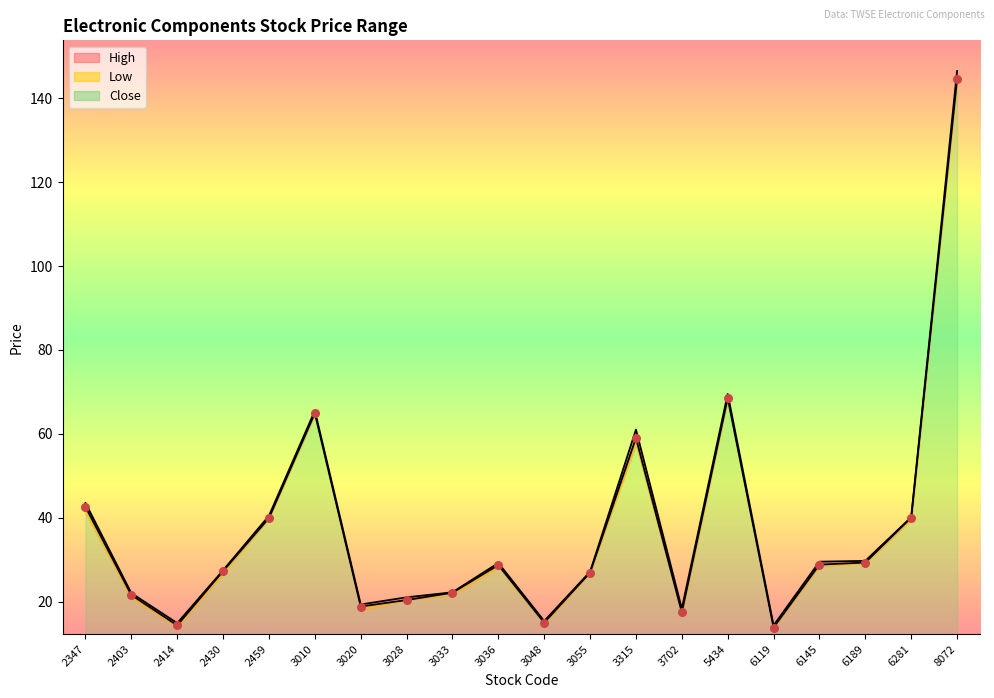

Which series contains the highest Y value?

High